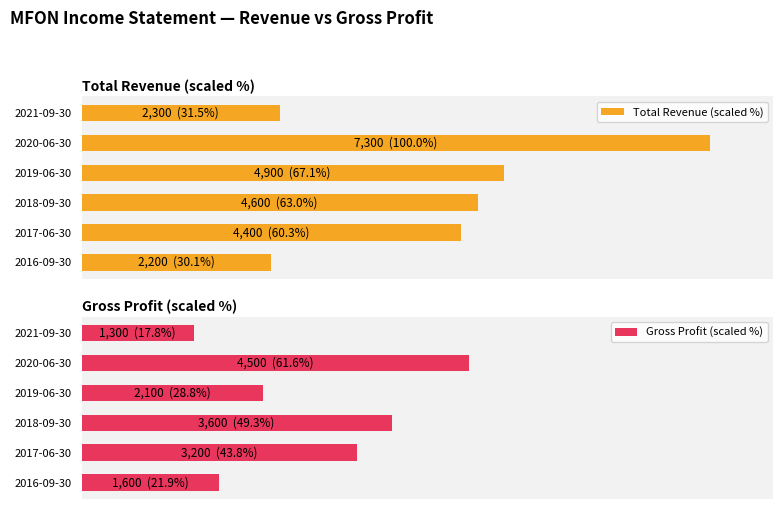

Reading left to right, extract all data points from this chart.

Total Revenue (scaled %): 30.1	60.3	63.0	67.1	100.0	31.5
Gross Profit (scaled %): 21.9	43.8	49.3	28.8	61.6	17.8